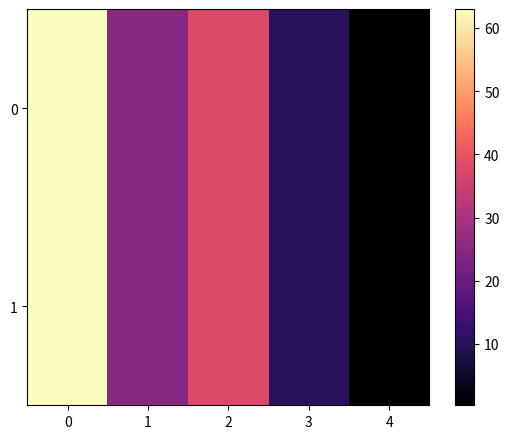

How many series are shown in this chart?

2